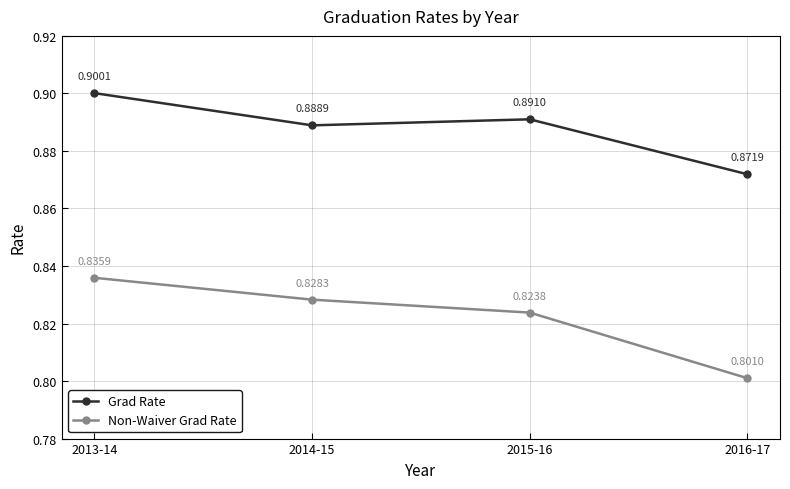

Is the value of Non-Waiver Grad Rate at 2016-17 greater than the value of Grad Rate at 2016-17?

No